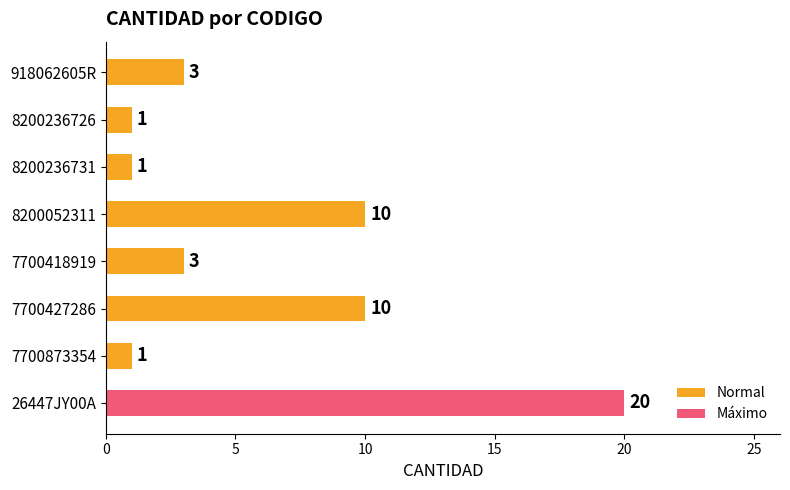

Which category has the highest value across all series?

26447JY00A